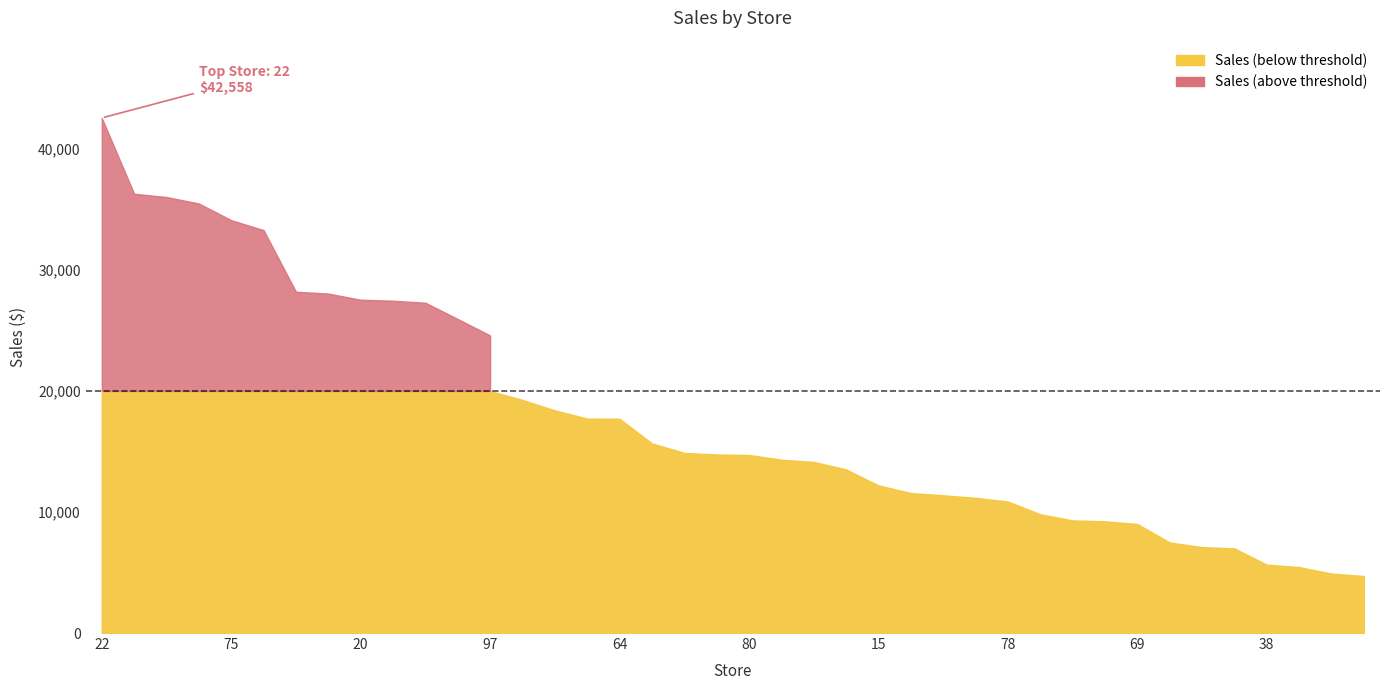

What is the value of the 26th point from the left?

11564.6